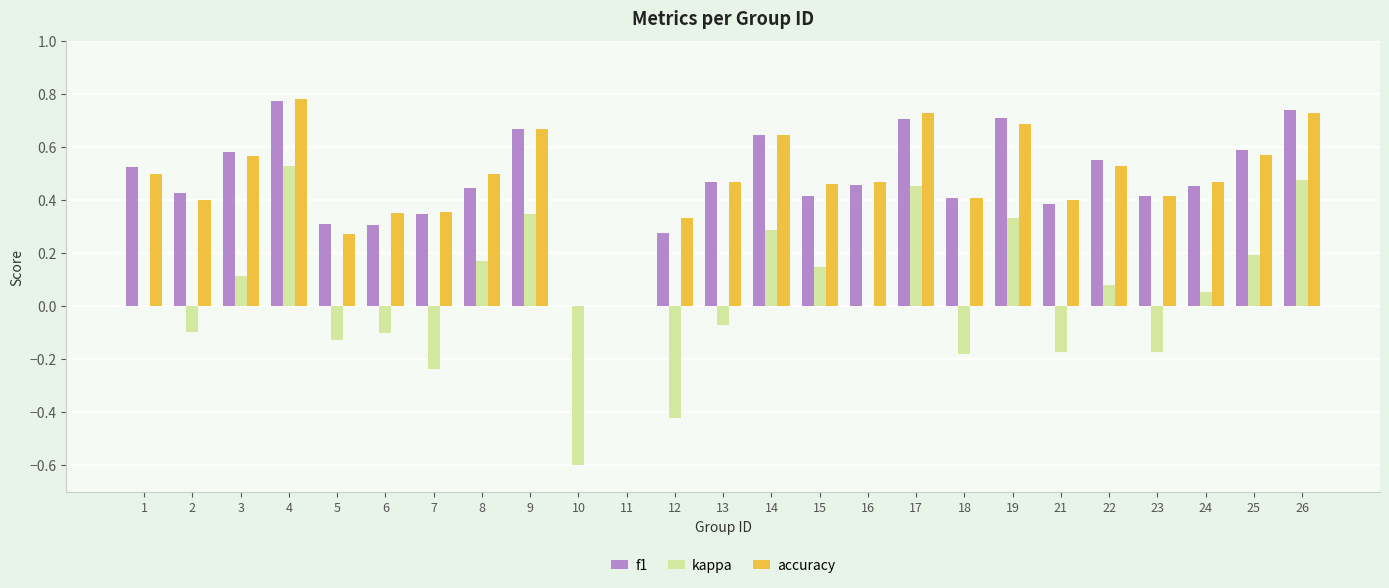

Between 23 and 26, which series saw the biggest shift?

kappa